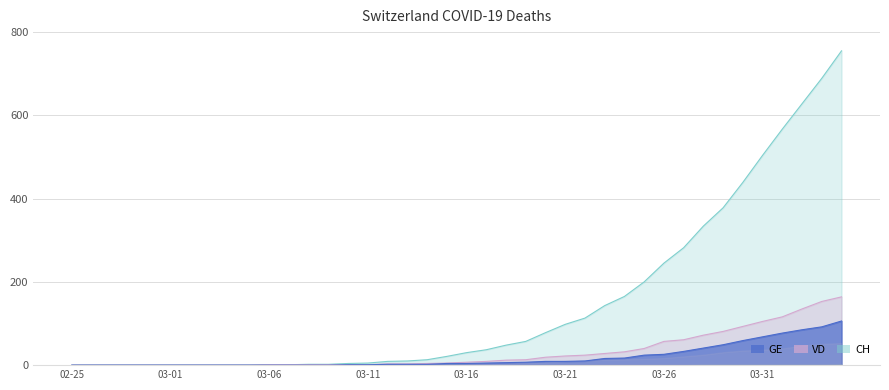

True or false: GE and VD cross at least once.

False